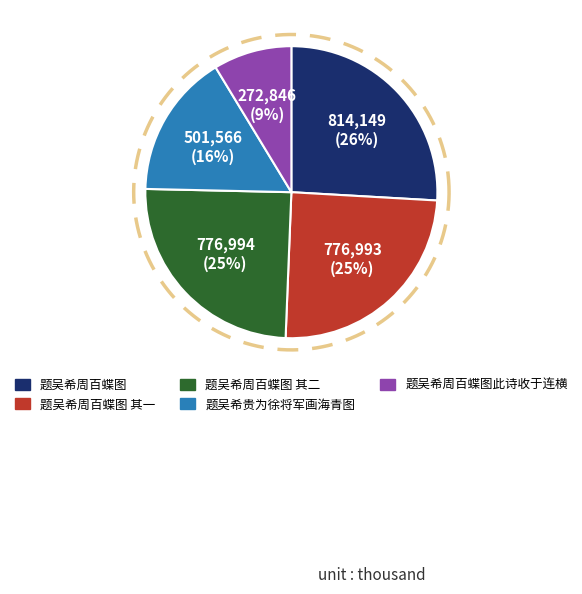

True or false: 题吴希贵为徐将军画海青图 accounts for 6% of the total.

False